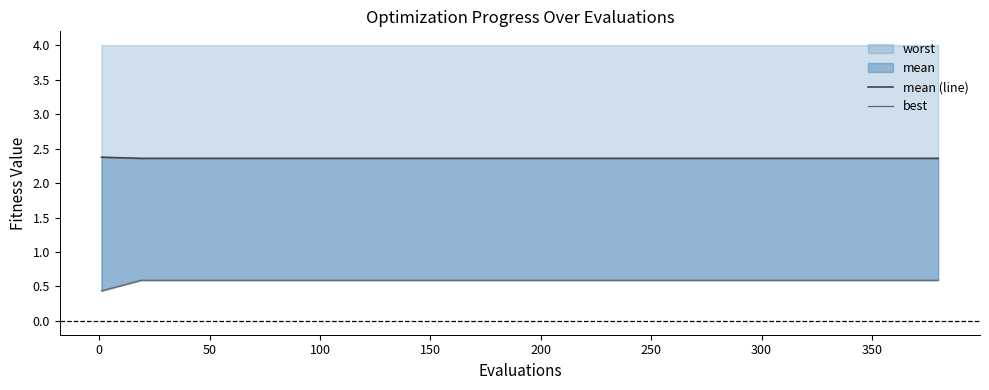

What is the minimum value for worst?

0.4